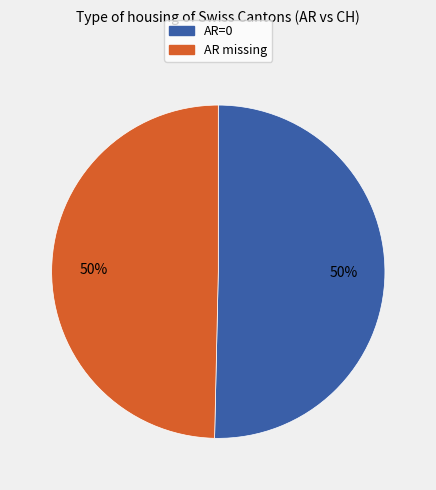

To the nearest percent, what is the average slice percentage?

50%